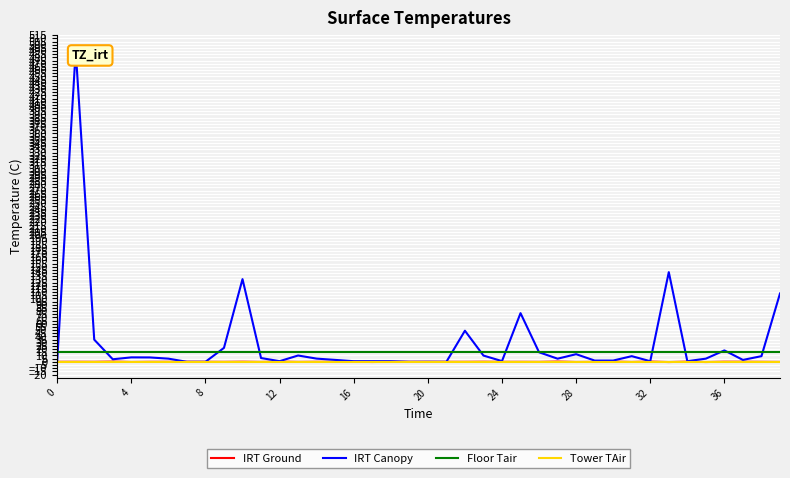

Reading left to right, extract all data points from this chart.

IRT Ground: 0.0	0.0	-0.0	0.3	-0.2	-0.0	-0.0	0.1	0.0	-0.1	0.1	-0.2	0.2	-0.1	0.0	0.0	0.1	-0.3	0.0	0.0	0.0	0.0	-0.0	0.1	-0.1	-0.0	-0.1	0.4	-0.2	-0.1	0.3	-0.2	0.3	-0.3	0.2	-0.3	0.1	0.1	-0.0	-0.2
IRT Canopy: 0.0	490.7	34.9	4.0	7.0	6.9	5.0	0.0	0.0	22.0	130.4	6.0	1.0	10.0	5.0	3.0	1.0	1.0	0.9	0.0	0.1	0.0	49.0	9.9	1.1	76.7	15.1	4.9	12.0	2.0	2.0	8.9	1.0	141.4	1.0	5.0	18.0	3.0	8.9	107.8
Floor Tair: 16.0	16.0	16.0	16.0	16.0	16.0	16.0	16.0	16.0	16.0	16.0	16.0	16.0	16.0	16.0	16.0	16.0	16.0	16.0	16.0	16.0	16.0	16.0	16.0	16.0	16.0	16.0	16.0	16.0	16.0	16.0	16.0	16.0	16.0	16.0	16.0	16.0	16.0	16.0	16.0
Tower TAir: 0.0	0.0	0.0	0.0	0.0	0.0	0.0	0.0	0.0	0.0	0.0	0.0	0.0	0.0	0.0	0.0	0.0	0.0	0.0	0.0	0.0	0.0	0.0	0.0	0.0	0.0	0.0	0.0	0.0	0.0	0.0	0.0	0.0	0.0	0.0	0.0	0.0	0.0	0.0	0.0